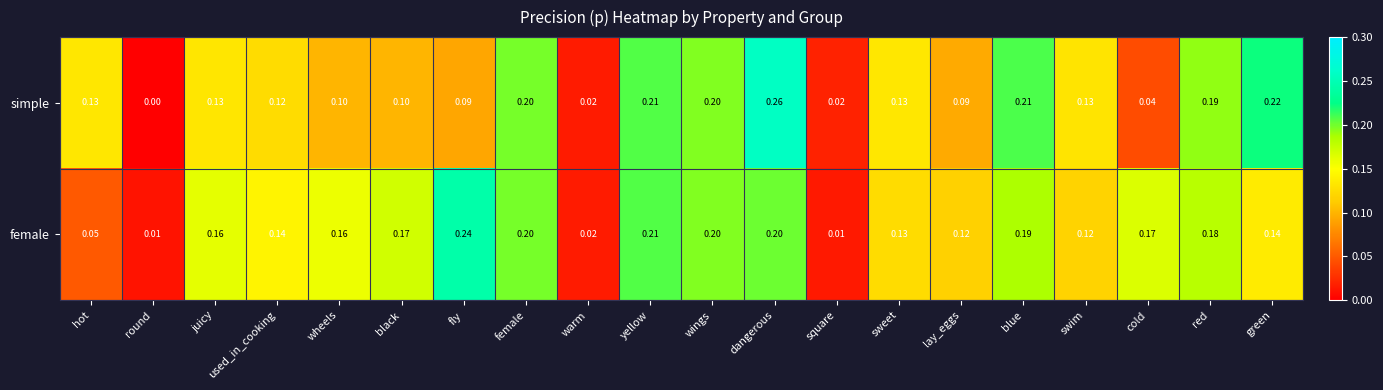

How many series are shown in this chart?

2